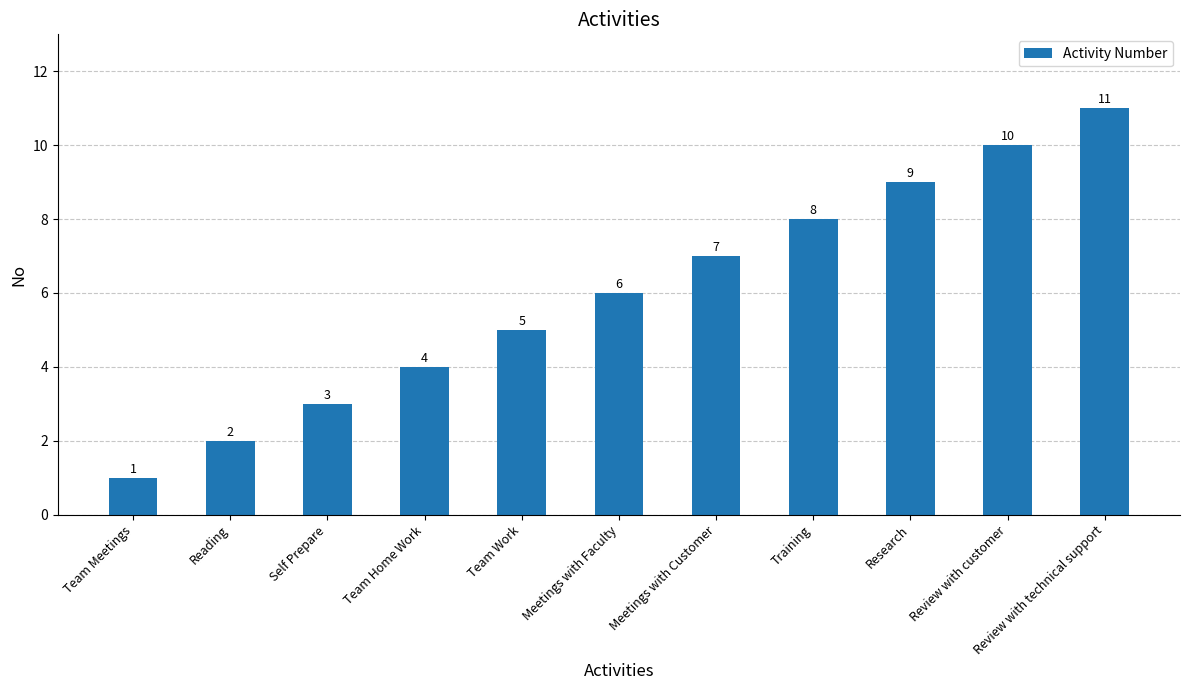

List the labels in order of value, smallest first.

Team Meetings, Reading, Self Prepare, Team Home Work, Team Work, Meetings with Faculty, Meetings with Customer, Training, Research, Review with customer, Review with technical support